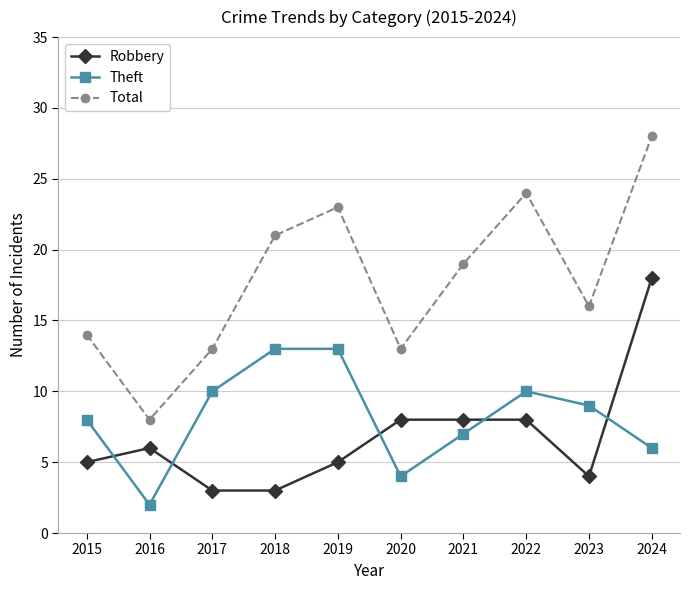

True or false: Total has more than 1 interior local peaks.

True